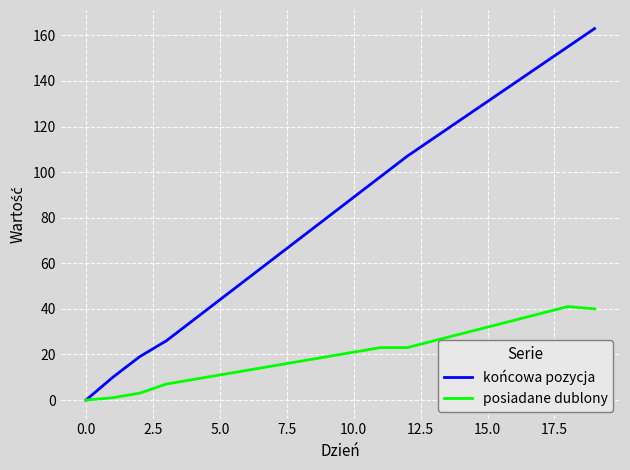

List the series in order of their overall mean, lowest first.

posiadane dublony, końcowa pozycja